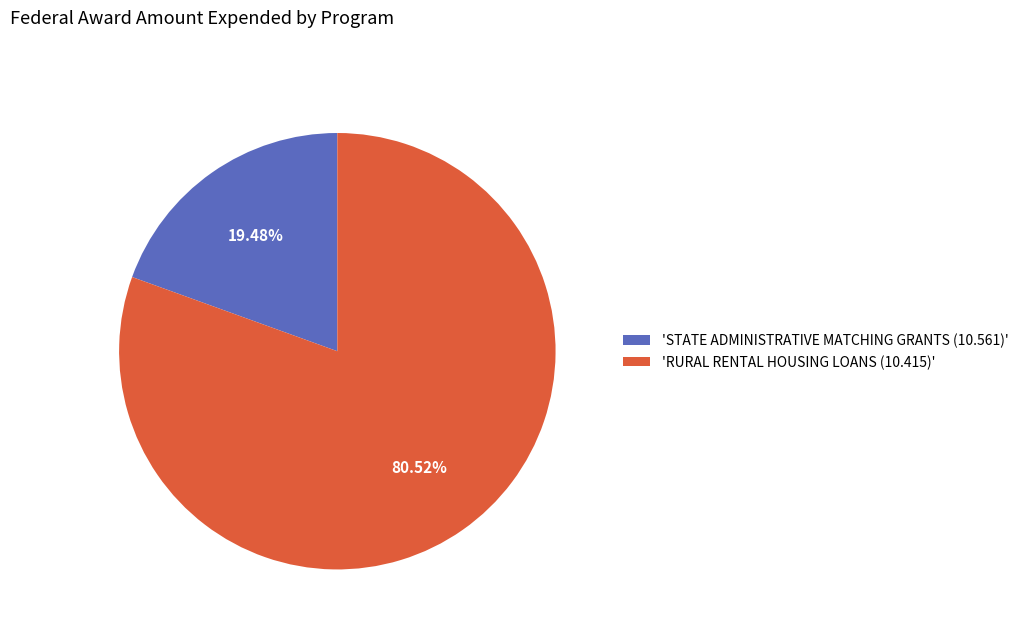

Do 'RURAL RENTAL HOUSING LOANS (10.415)' and 'STATE ADMINISTRATIVE MATCHING GRANTS (10.561)' together represent more than half of the pie?

Yes